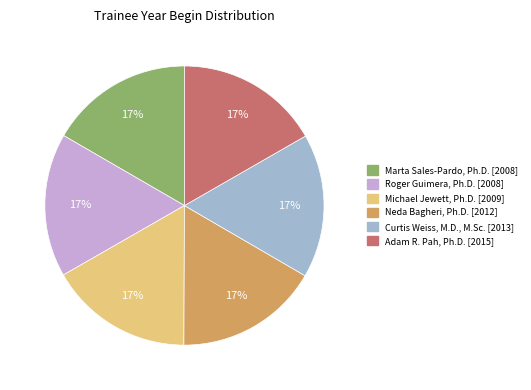

Approximately how many times larger is the value at Curtis Weiss, M.D., M.Sc. compared to Neda Bagheri, Ph.D.?

1.0